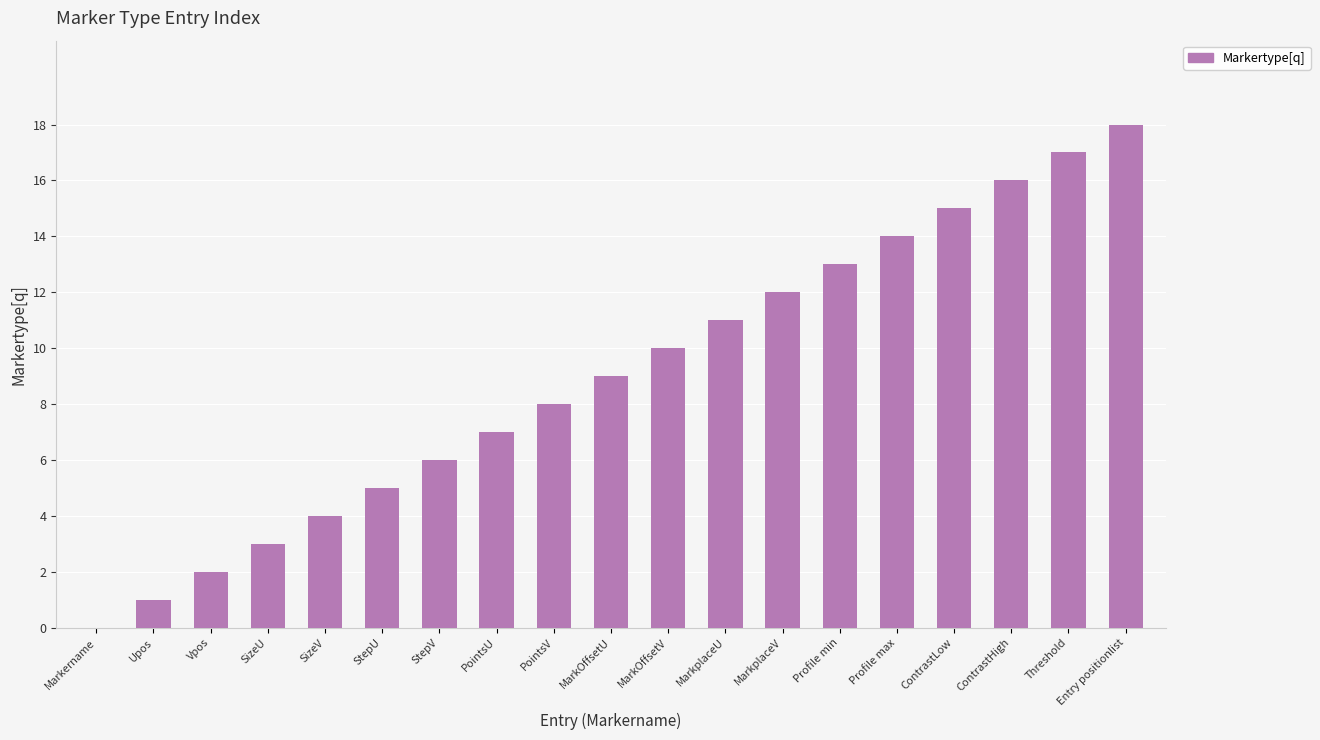

How many data points does each series have?

19